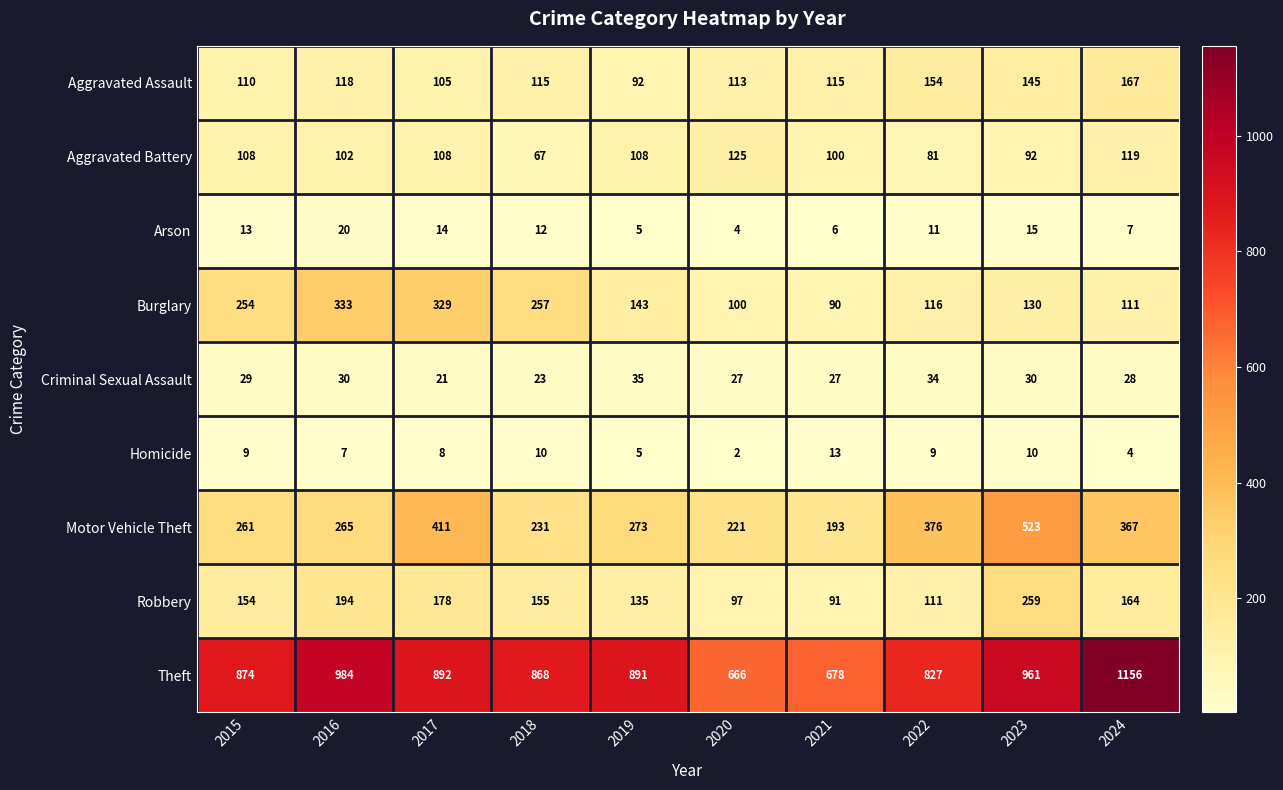

Rank the series at 2015 from lowest to highest value.

Homicide, Arson, Criminal Sexual Assault, Aggravated Battery, Aggravated Assault, Robbery, Burglary, Motor Vehicle Theft, Theft